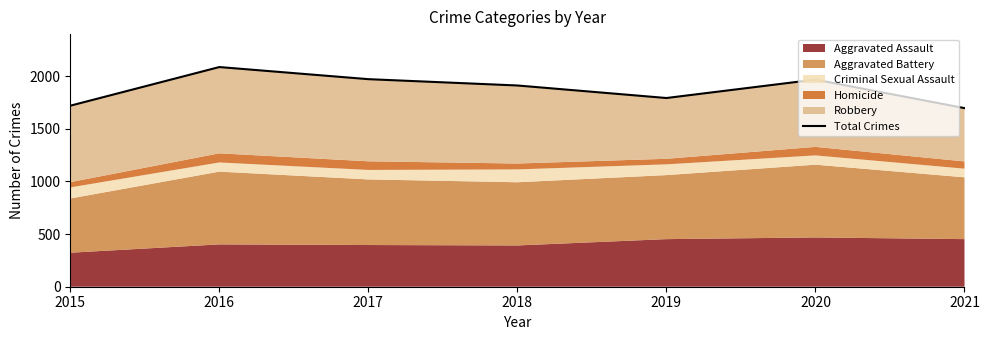

List the labels in order of value, smallest first.

2021, 2015, 2019, 2018, 2020, 2017, 2016